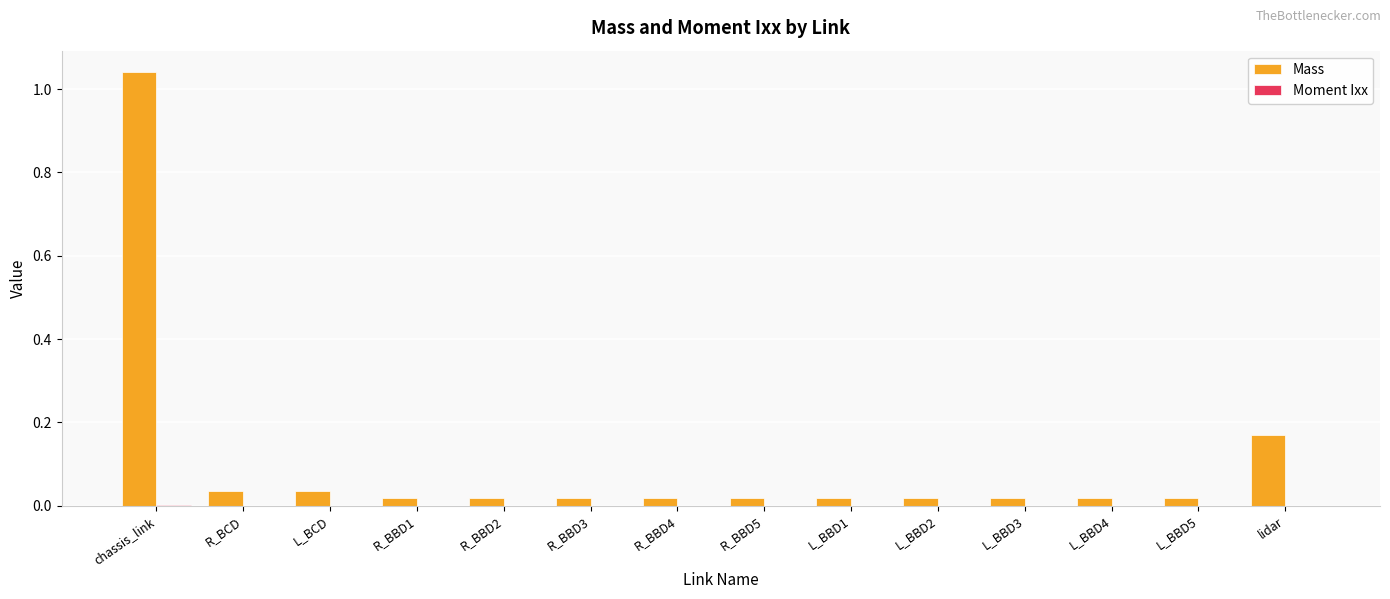

The Mass series shows 0.0 at L_BBD4. True or false?

True